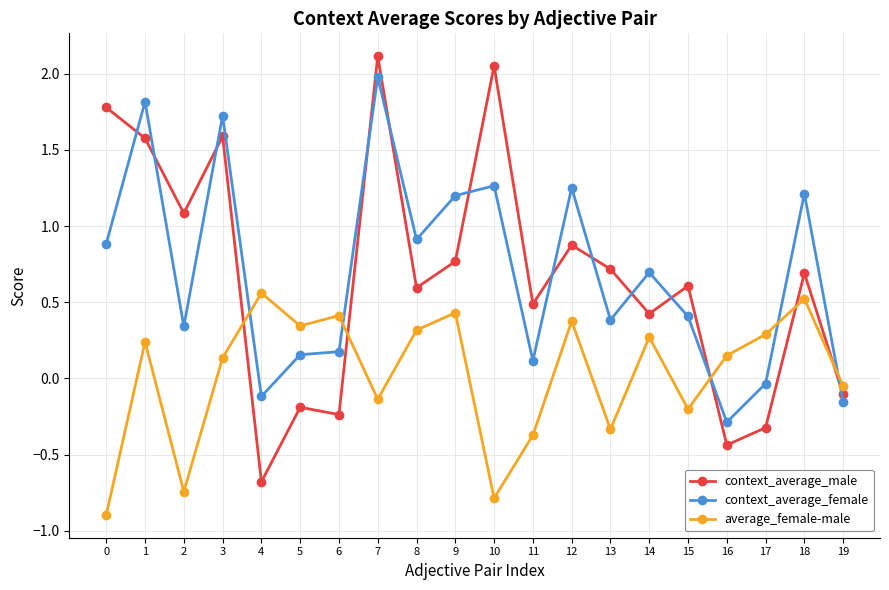

Which series has the largest range (max minus min)?

context_average_male